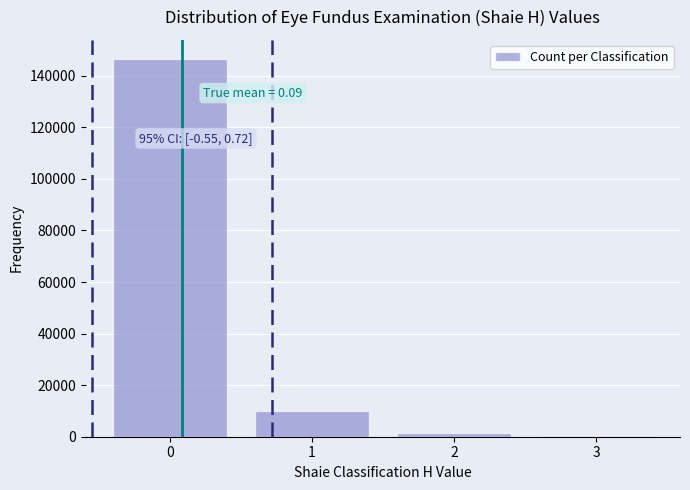

Reading right to left, what are all the values shown in this chart?

3=152	2=1612	1=9832	0=146587